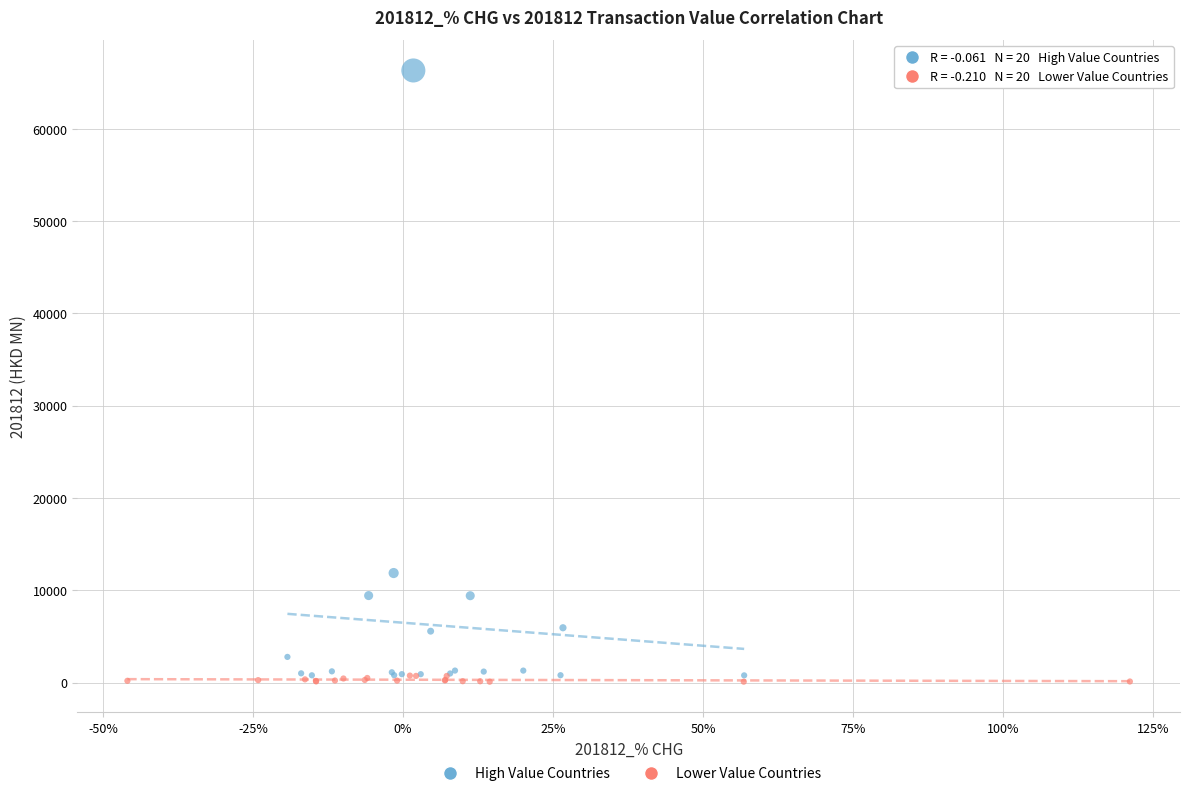

Which series reaches the maximum Y coordinate?

High Value Countries